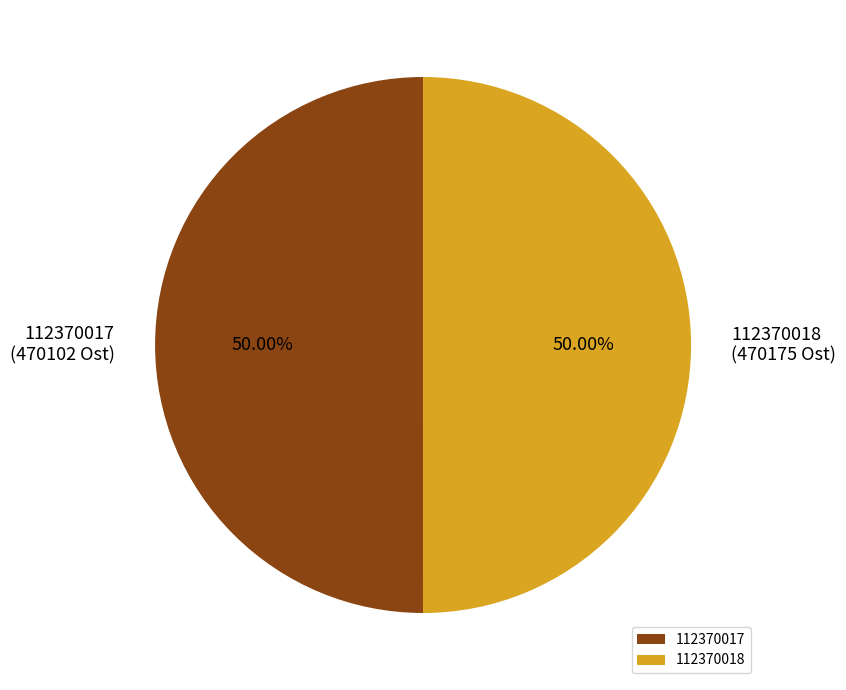

The 112370017 slice represents 58% of the pie. True or false?

False